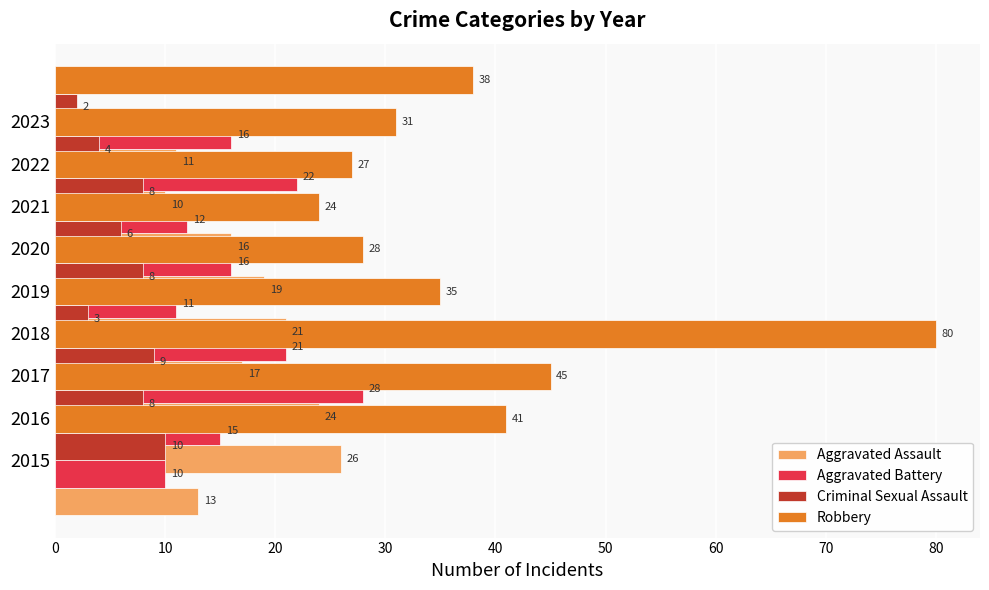

Reading left to right, extract all data points from this chart.

Aggravated Assault: 13	26	24	17	21	19	16	10	11
Aggravated Battery: 10	15	28	21	11	16	12	22	16
Criminal Sexual Assault: 10	8	9	3	8	6	8	4	2
Robbery: 41	45	80	35	28	24	27	31	38